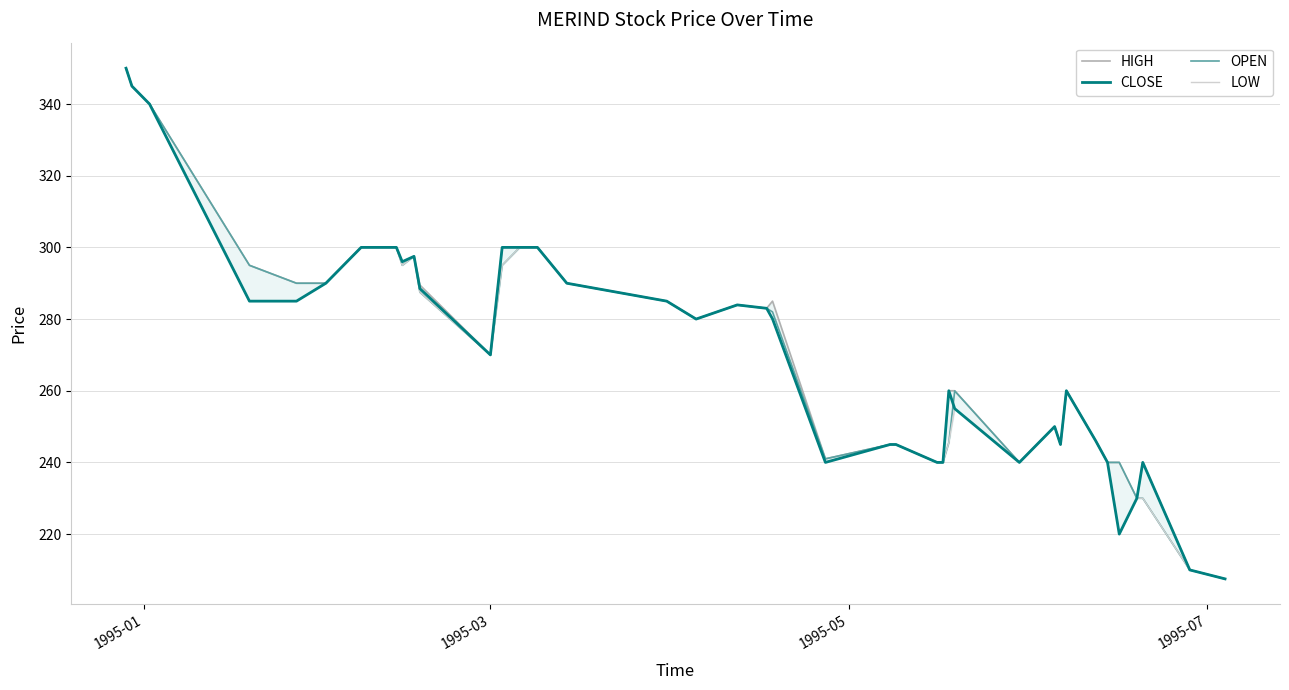

What are all the series names shown in the legend?

HIGH, CLOSE, OPEN, LOW